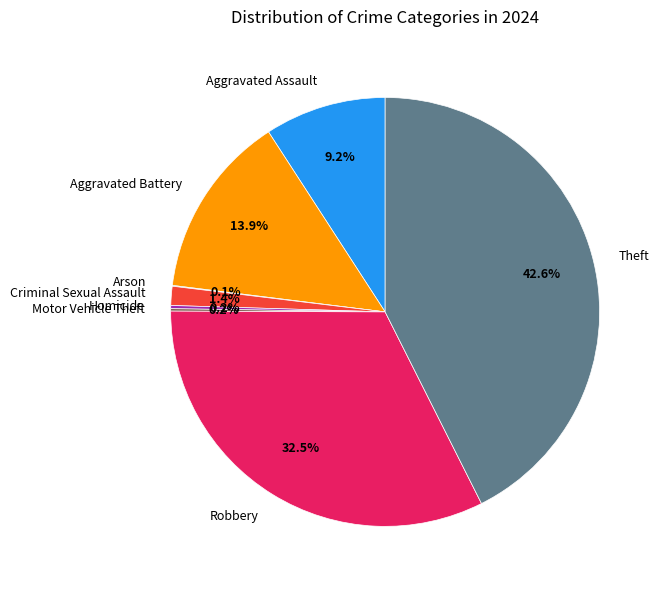

Is there any slice that represents more than half of the pie?

No